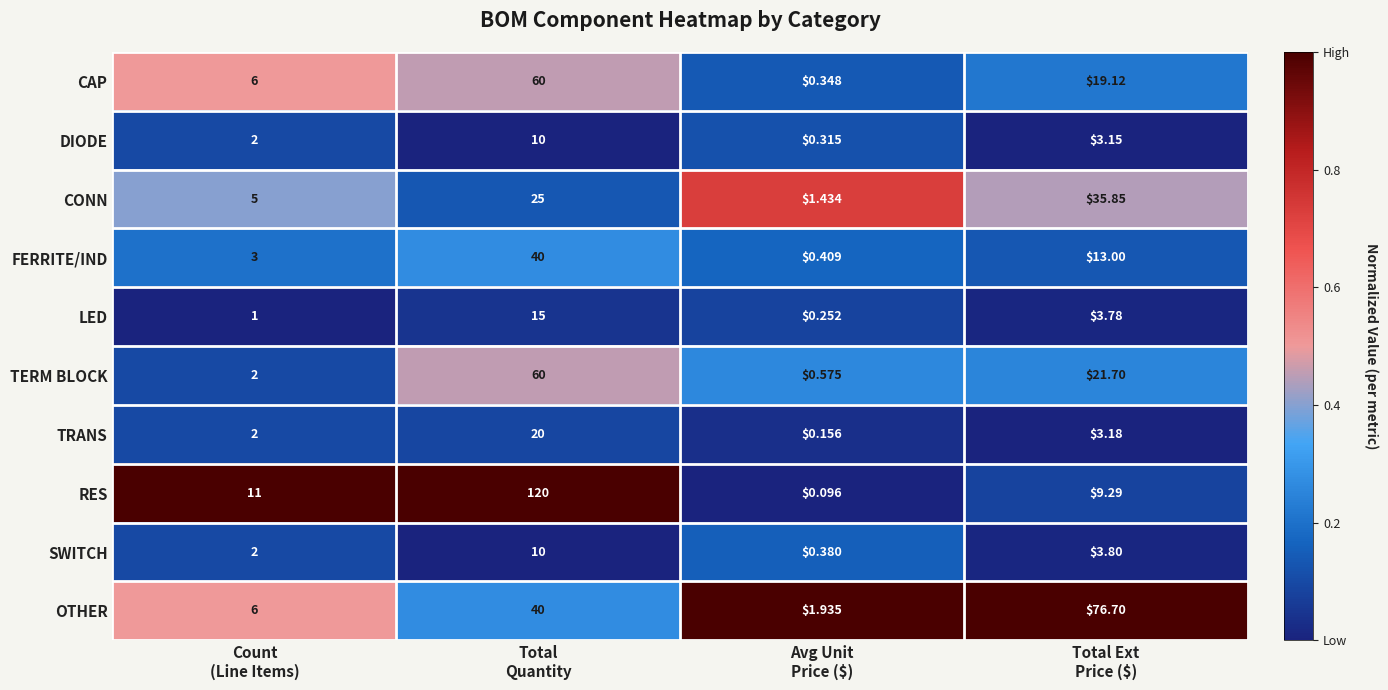

Which series has the widest spread of values?

RES